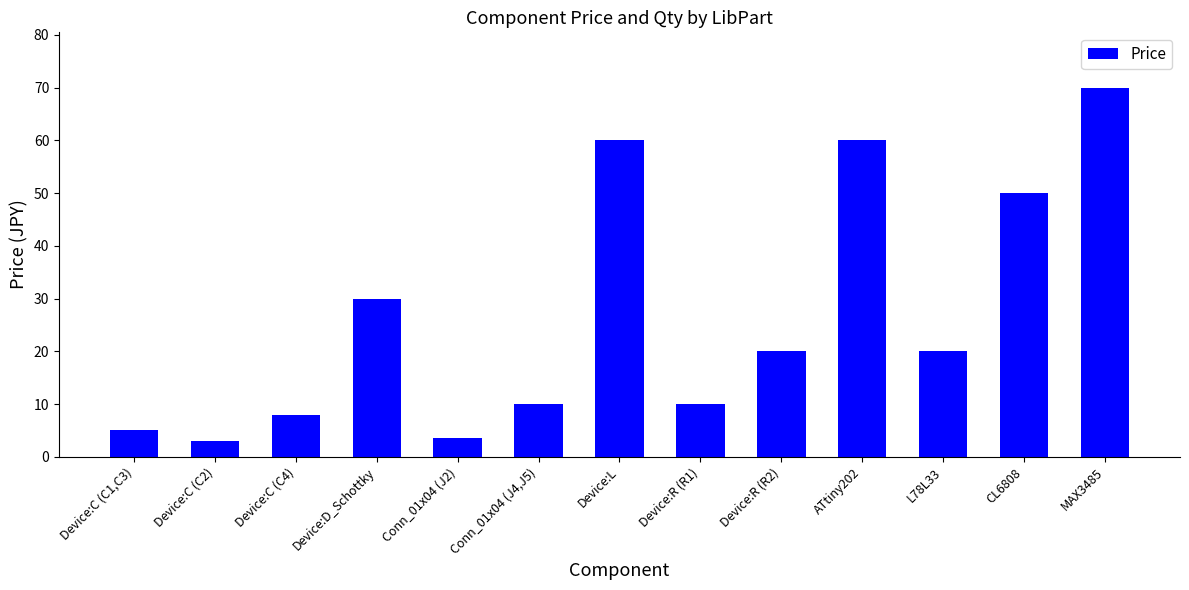

At which label is the value closest to 36?

Device:D_Schottky